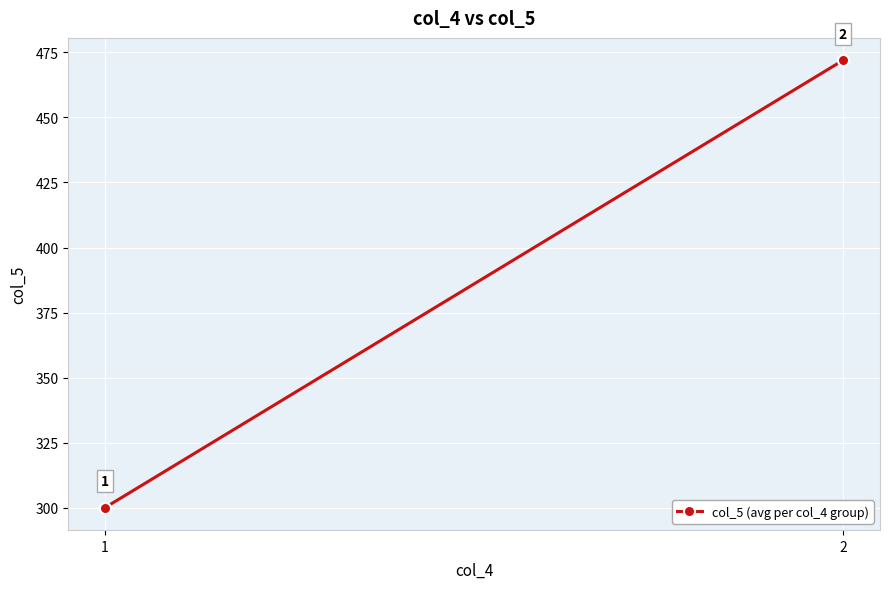

At which category does the chart reach its peak across all series?

2